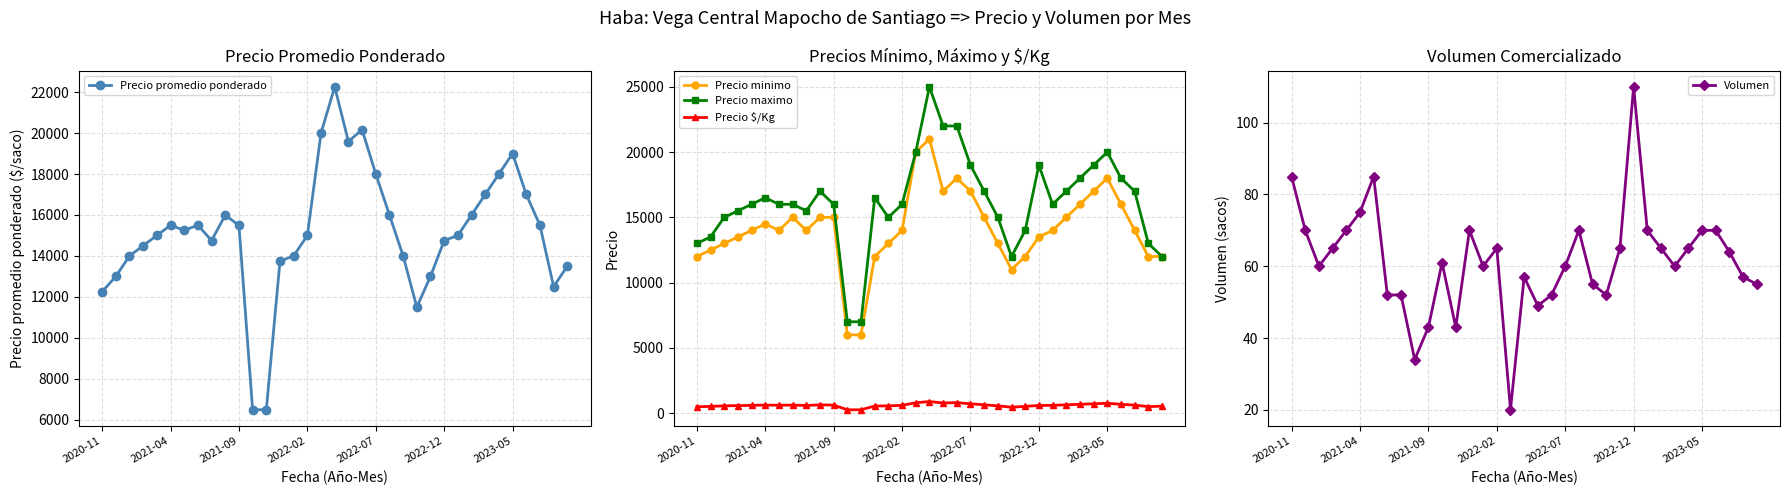

True or false: Volumen has more than 1 points higher than both neighbors.

True